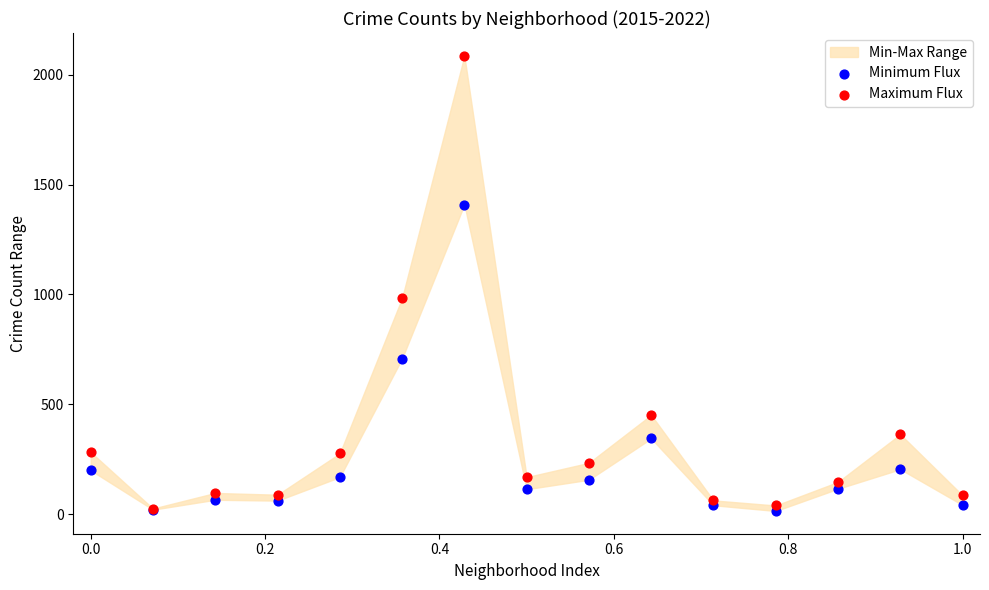

In the Maximum Flux series, what Y value is closest to 1055?

983